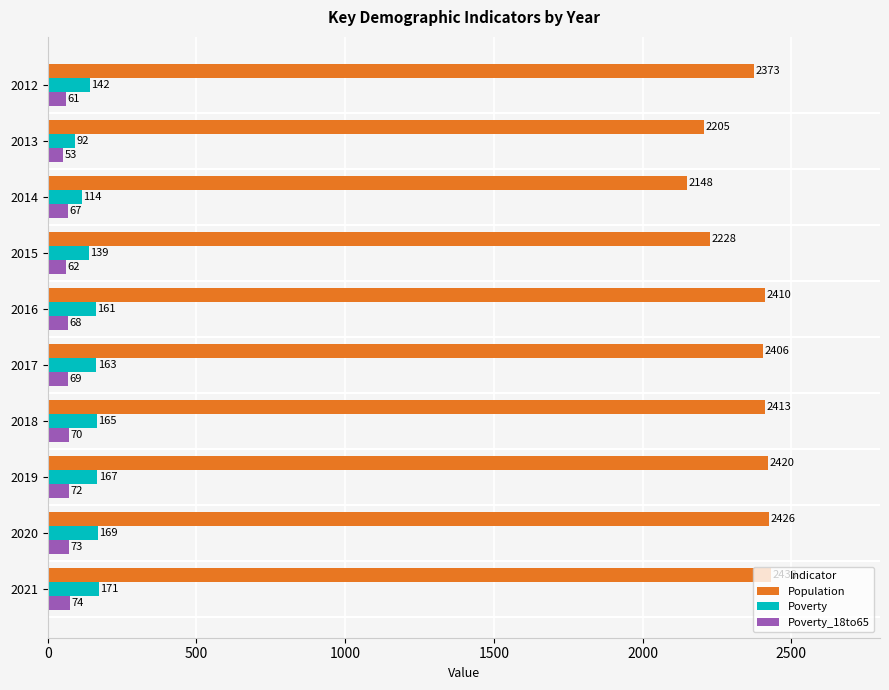

At which category is the sum across all series the highest?

2021